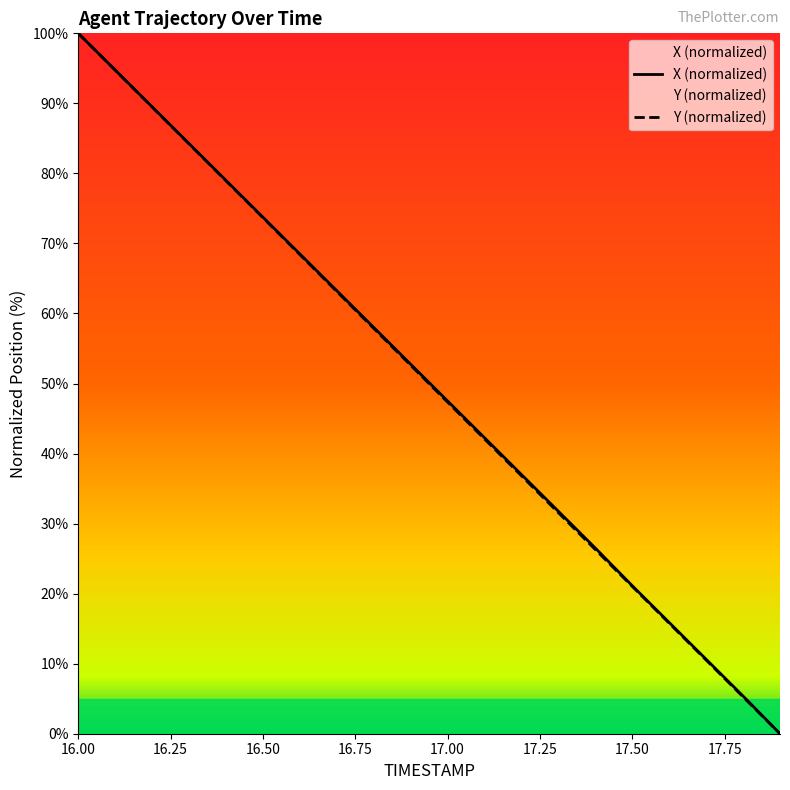

What is the sum of the Y values at 17.8 and 16.2?

94.7